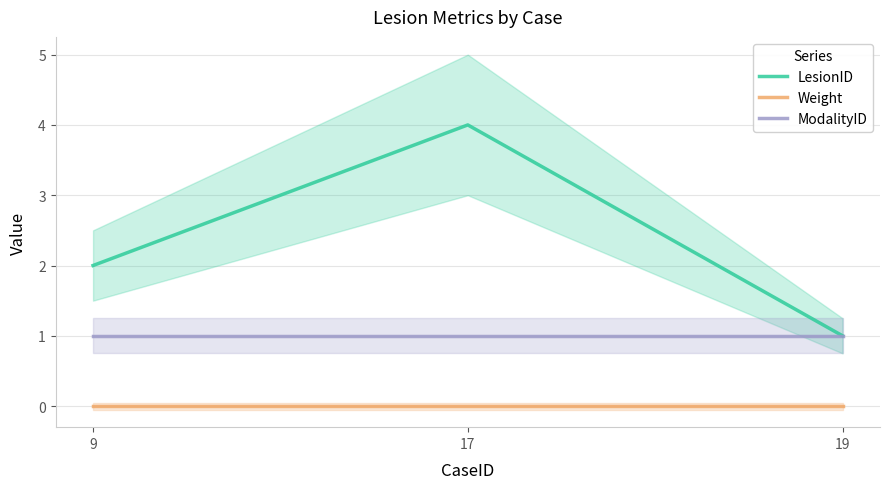

At which label does Weight reach its peak?

9